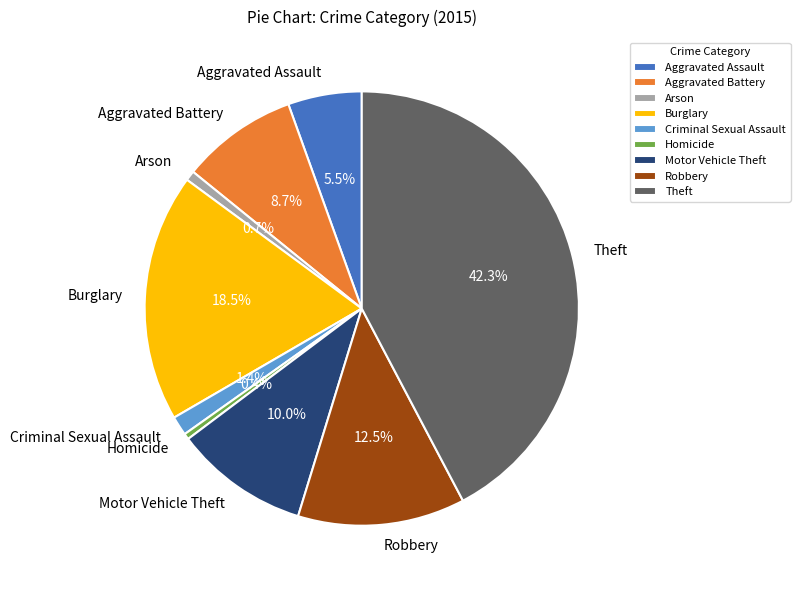

The Aggravated Battery slice represents 9% of the pie. True or false?

True